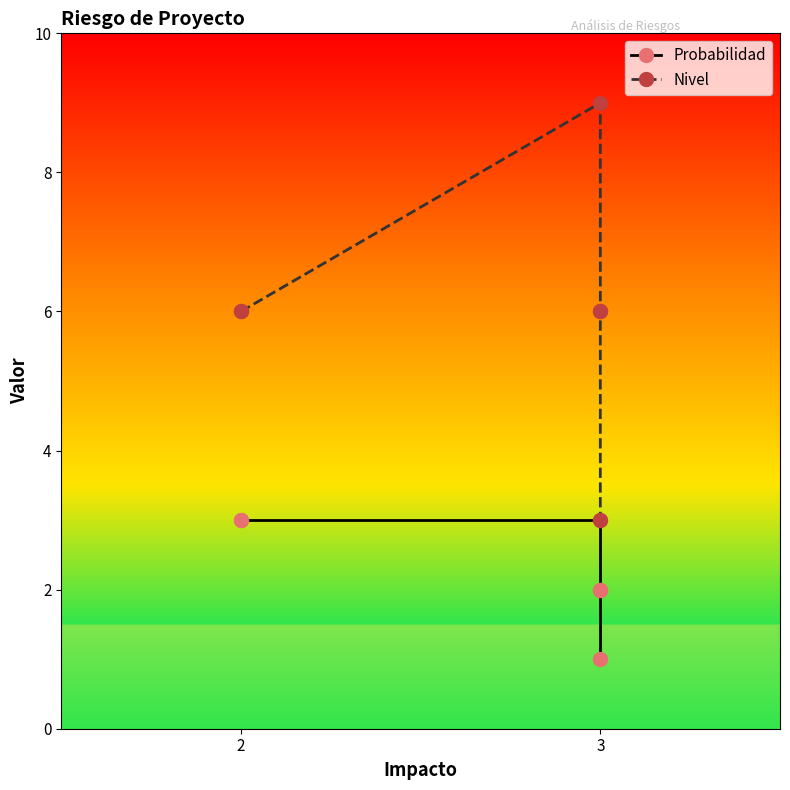

Reading left to right, transcribe all the data shown in this chart.

Probabilidad: 3	3	3	2	2	1
Nivel: 6	6	9	6	6	3